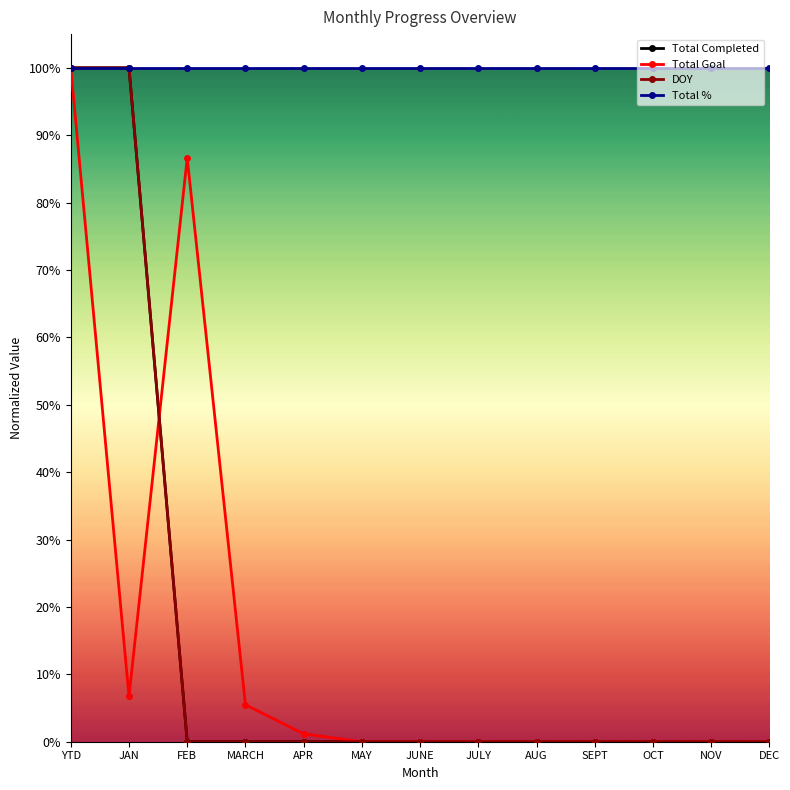

Between MARCH and OCT, which series saw the biggest shift?

Total Goal